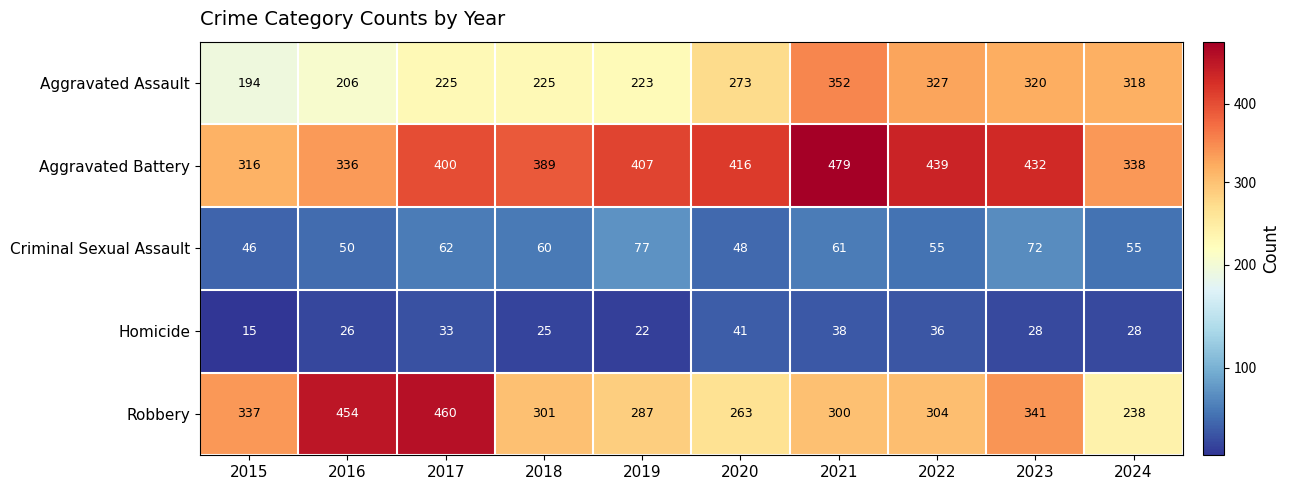

Which category has the highest value across all series?

2021